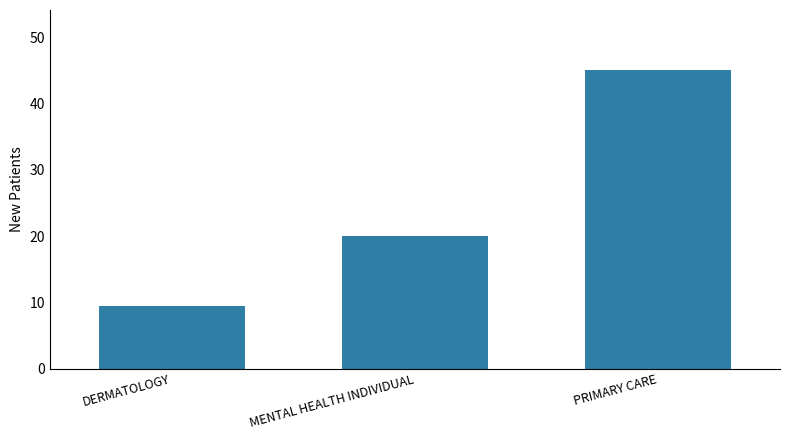

Where is the data nearest to the value 27?

MENTAL HEALTH INDIVIDUAL